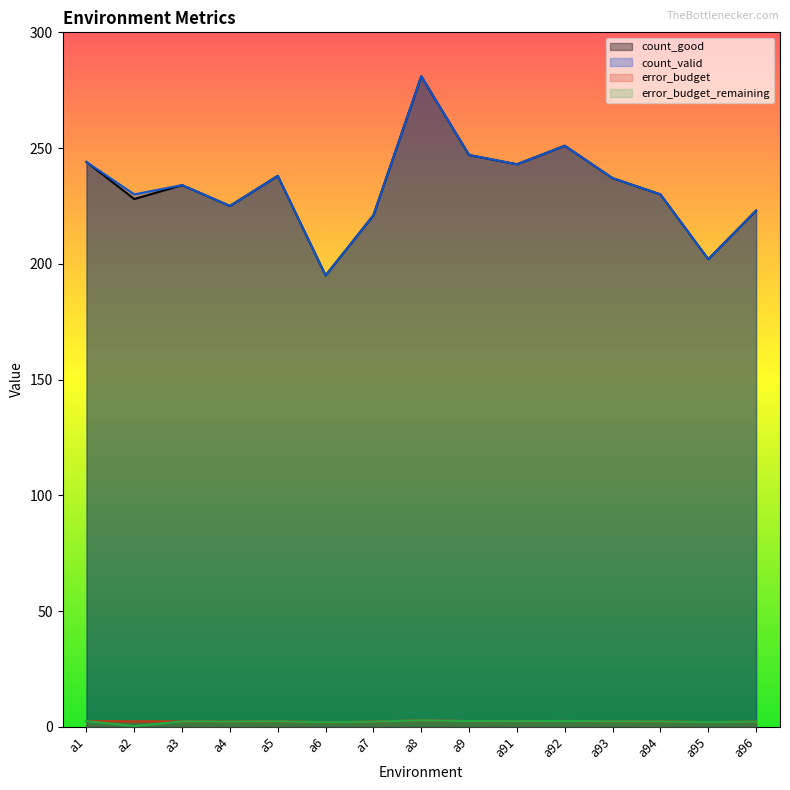

What is the total value across all series at a5?

480.8